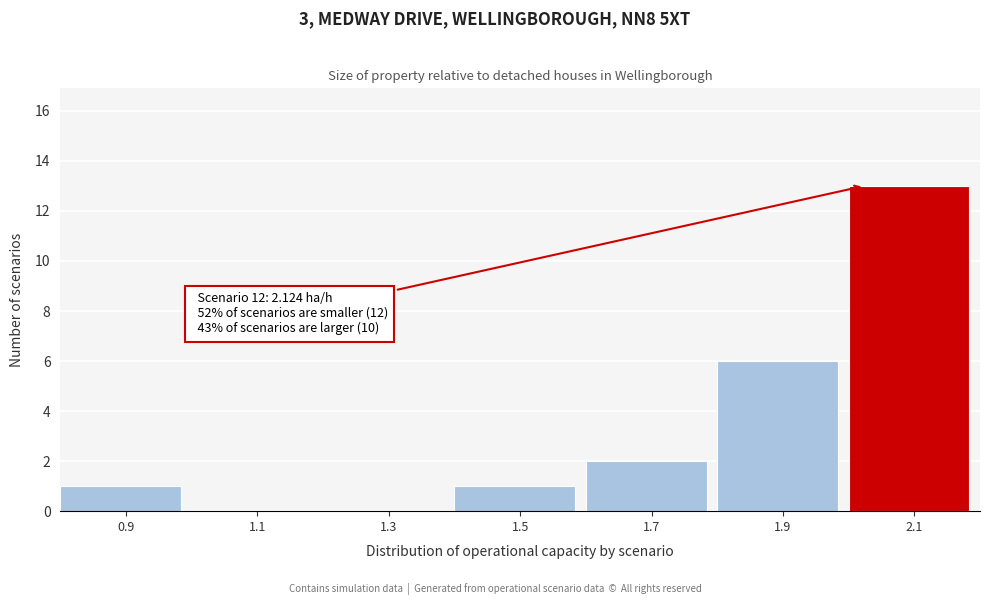

Reading right to left, extract all data points from this chart.

2.1=13	1.9=6	1.7=2	1.5=1	1.3=0	1.1=0	0.9=1